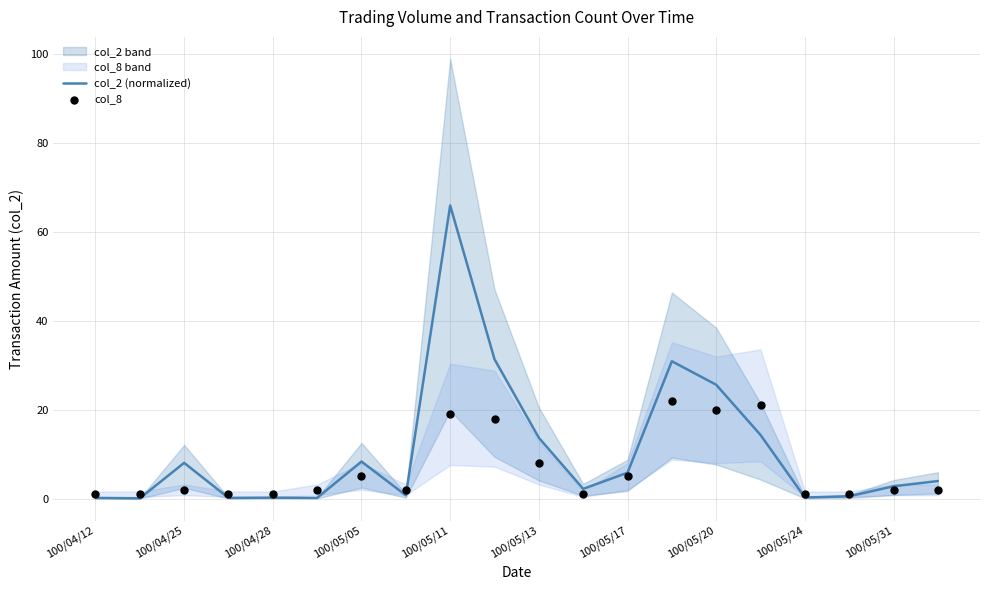

Is the value of col_8 at 11 greater than the value of col_2 (normalized) at 100/04/12?

Yes